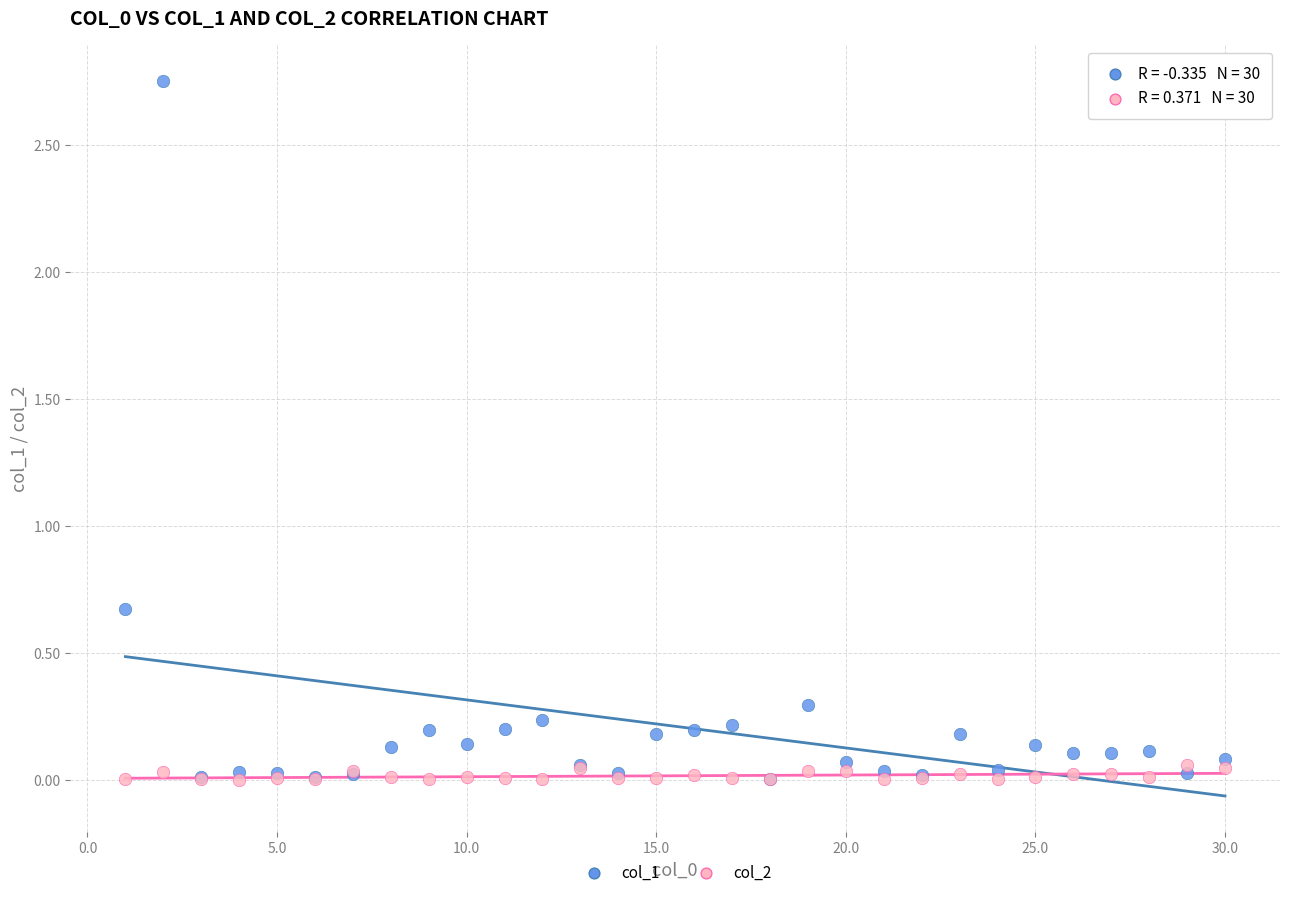

Which series reaches the maximum Y coordinate?

col_1